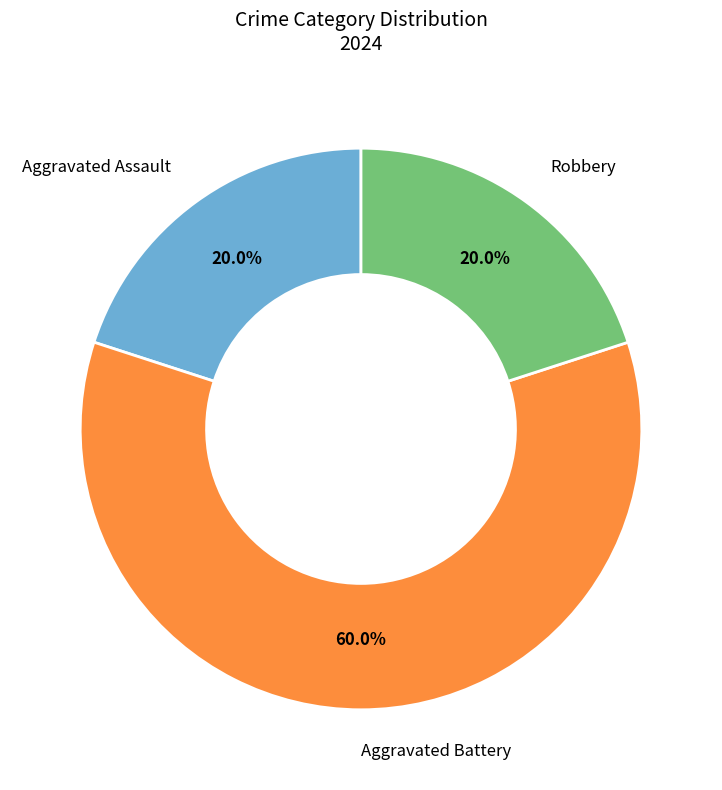

How many segments does this pie chart have?

3